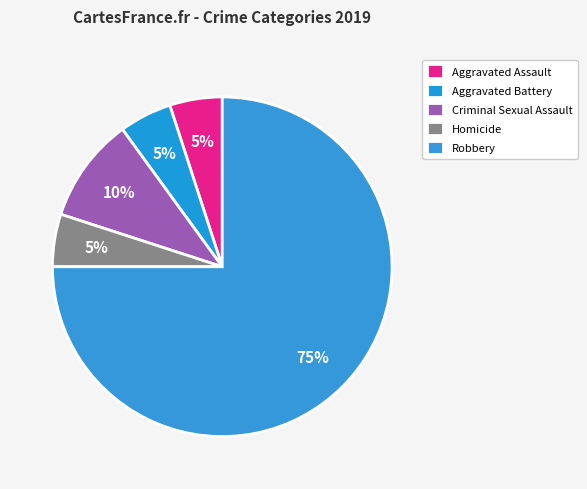

To the nearest percent, what percentage of the pie is Robbery?

75%